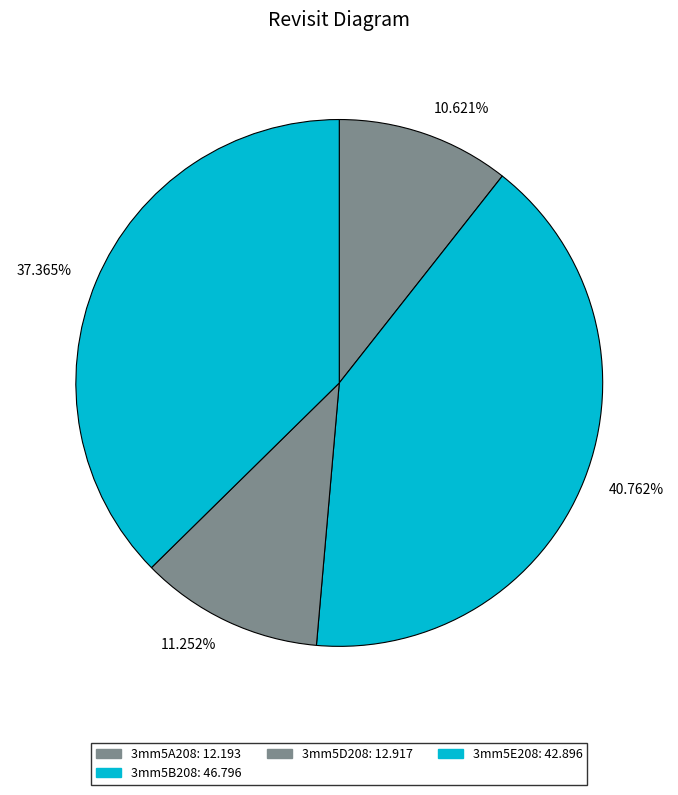

Is the sum of 10.621% and 37.365% greater than half?

No